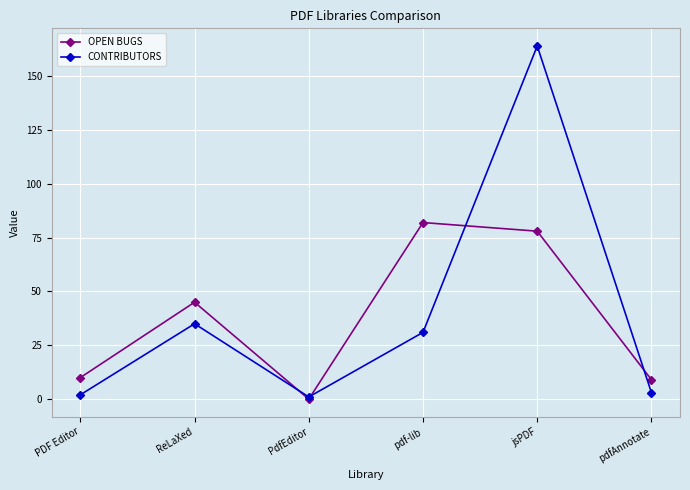

True or false: CONTRIBUTORS and OPEN BUGS cross at least once.

True